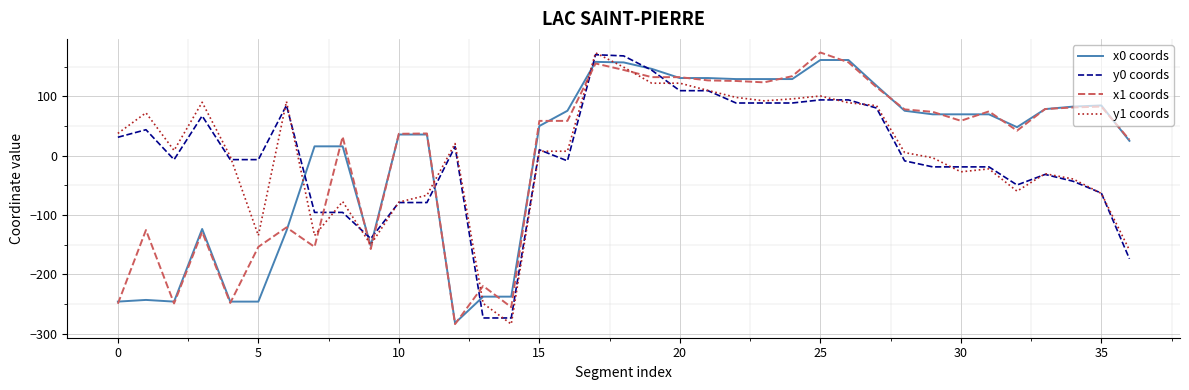

What is the maximum value shown in the chart?

174.0